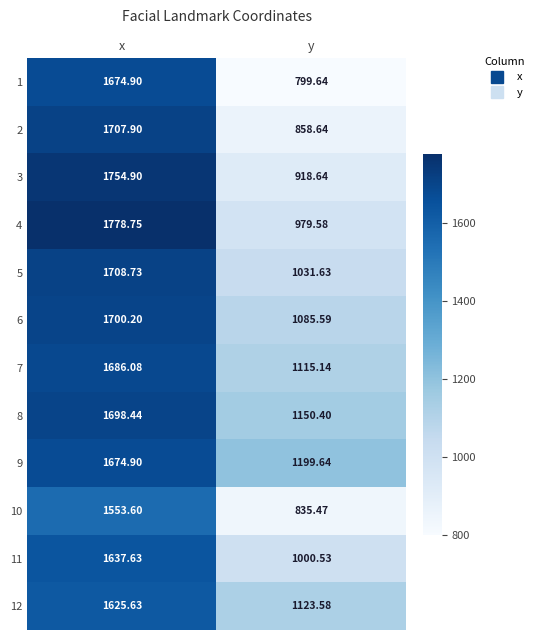

Where does the 12 series first go above 1625?

x